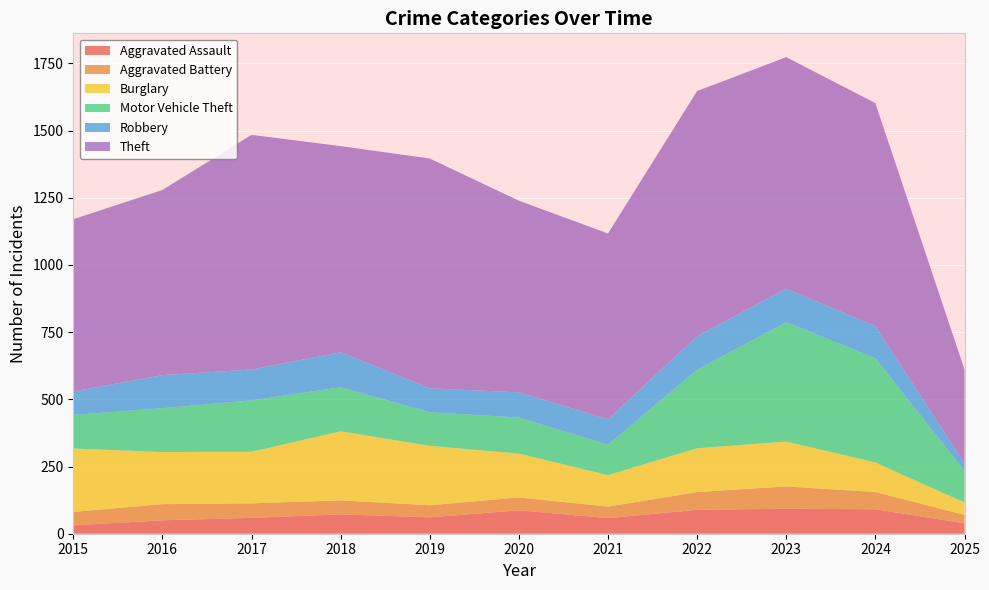

Reading left to right, list all the values displayed in this chart.

Aggravated Assault: 31	50	59	72	61	87	58	89	93	91	39
Aggravated Battery: 50	60	54	52	45	48	43	66	83	64	31
Burglary: 236	194	192	257	221	163	117	163	167	110	46
Motor Vehicle Theft: 125	163	191	164	125	134	113	292	444	388	117
Robbery: 87	123	115	130	89	94	95	125	125	119	29
Theft: 641	689	873	767	855	713	691	912	861	830	349